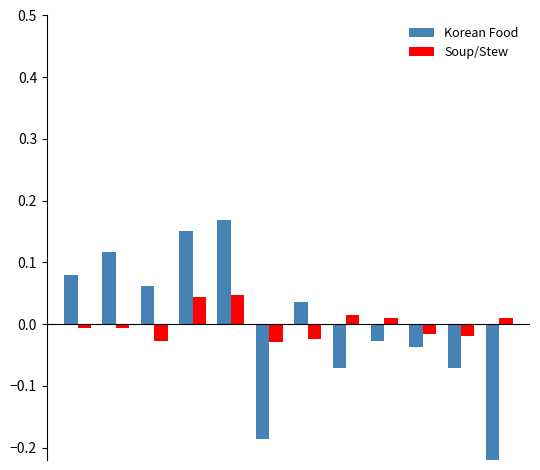

What is the difference between the maximum and minimum values in the Korean Food series?

0.4